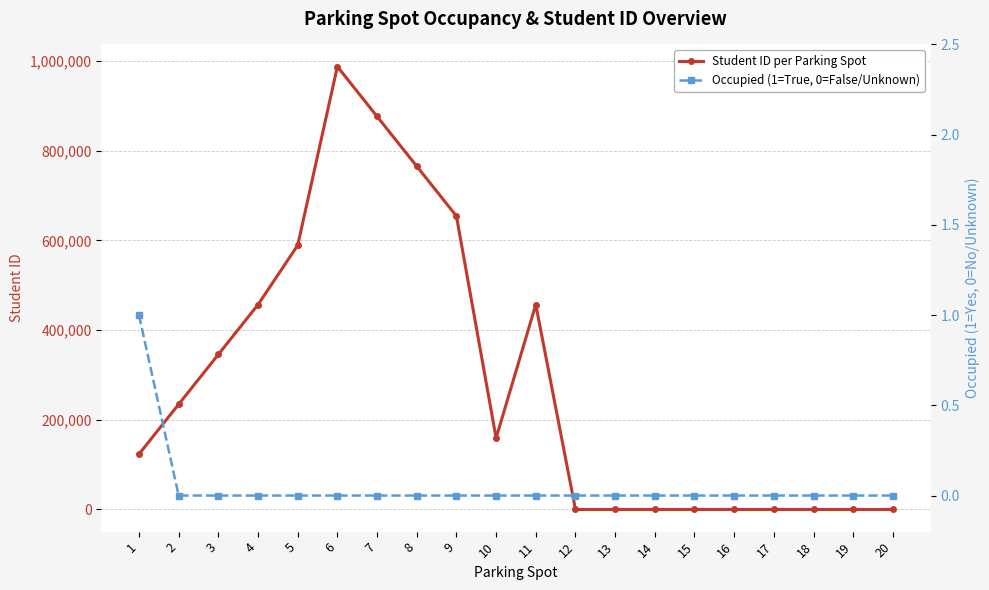

What is the difference between the Student ID per Parking Spot values at 6 and 1?

864198